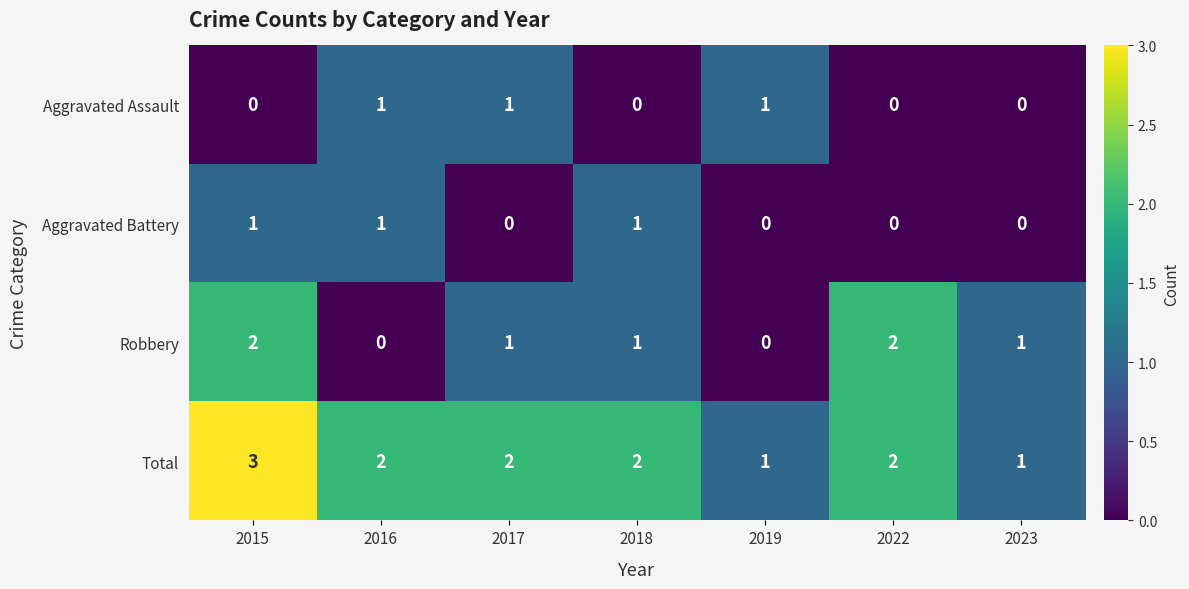

Which series has the largest total across all categories?

Total